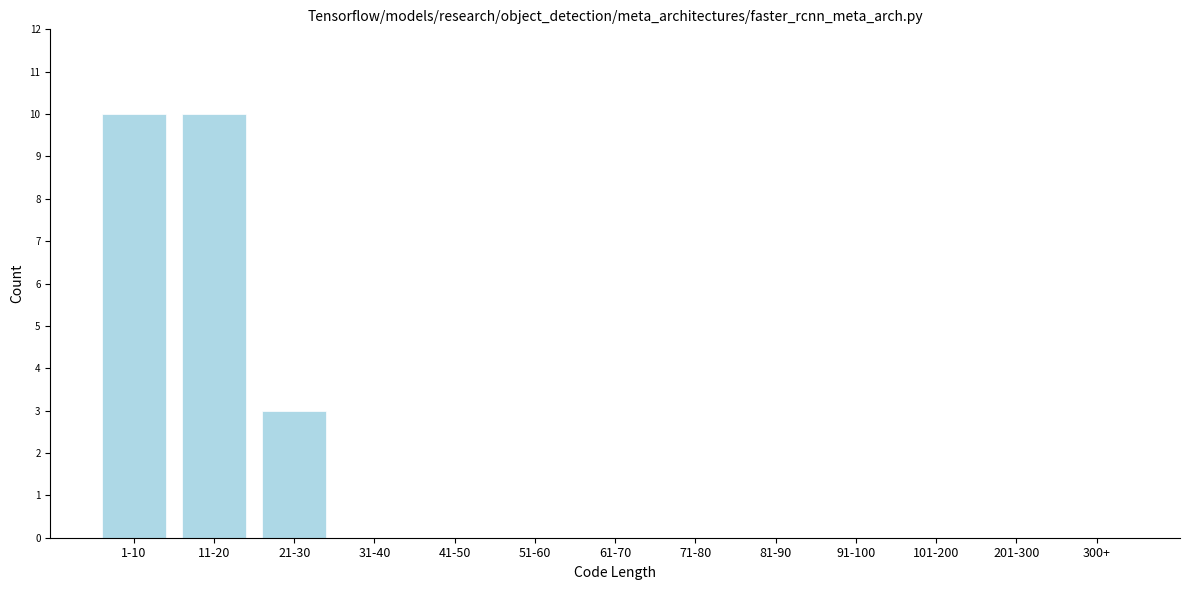

Reading left to right, what are all the values shown in this chart?

1-10=10	11-20=10	21-30=3	31-40=0	41-50=0	51-60=0	61-70=0	71-80=0	81-90=0	91-100=0	101-200=0	201-300=0	300+=0